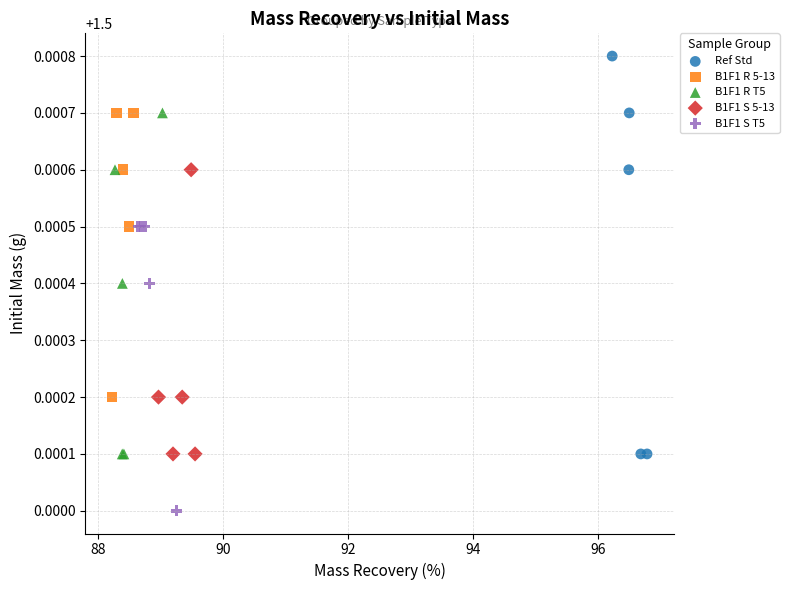

Which series reaches the maximum Y coordinate?

Ref Std